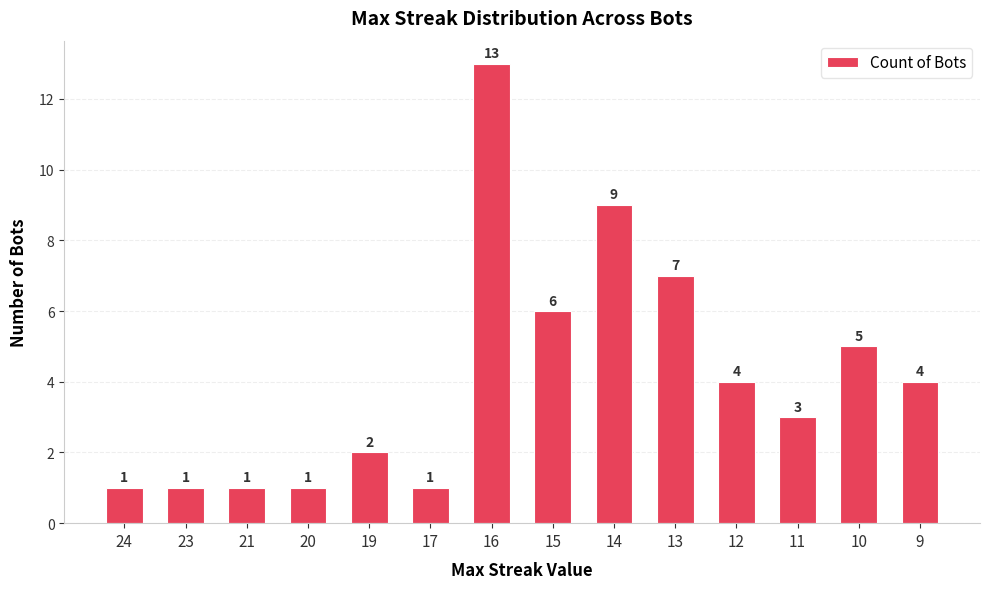

How many data points are less than 4?

7